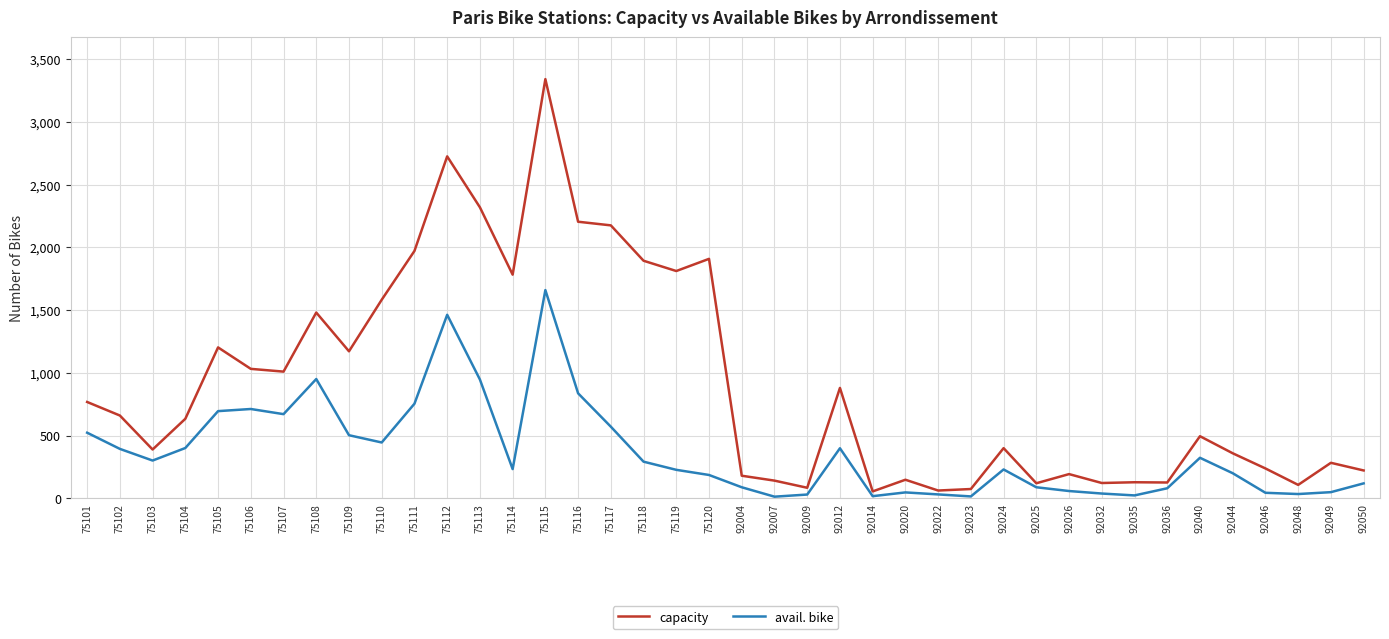

What value does the capacity series have at 75102, to the nearest 100?

700